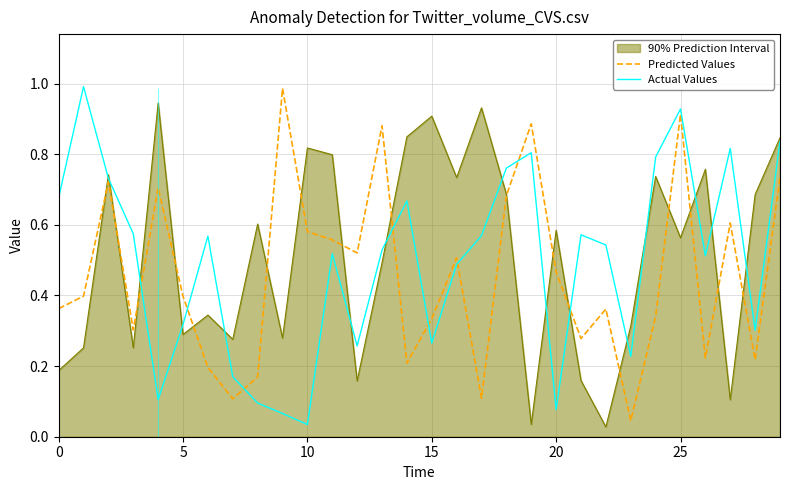

What is the difference between the maximum and second lowest values in the Predicted Values series?

0.9